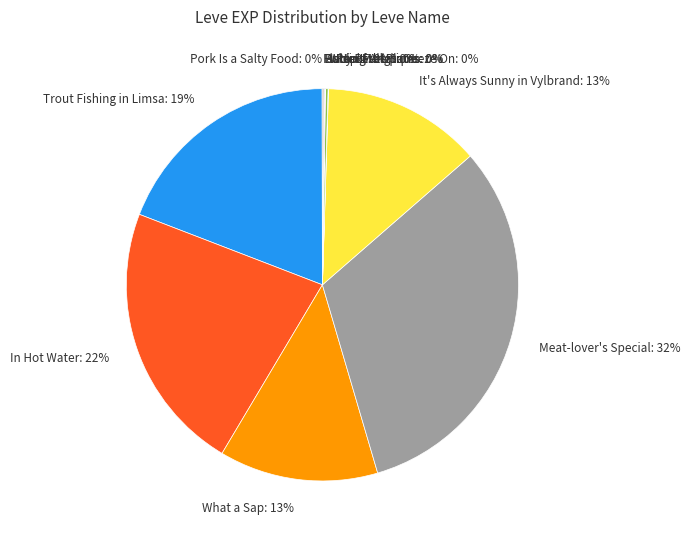

Is there a majority slice in this chart?

No